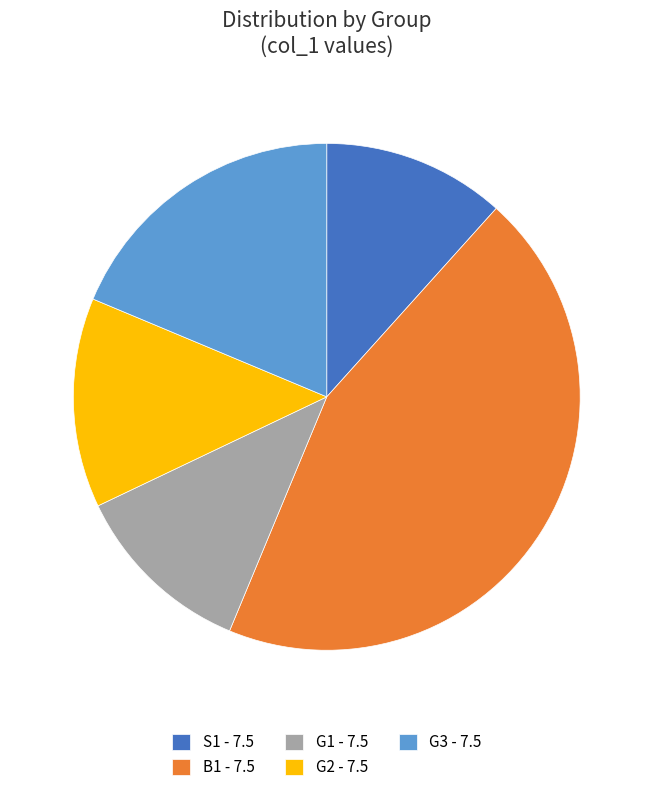

Does S1 - 7.5 account for over 50% of the chart?

No